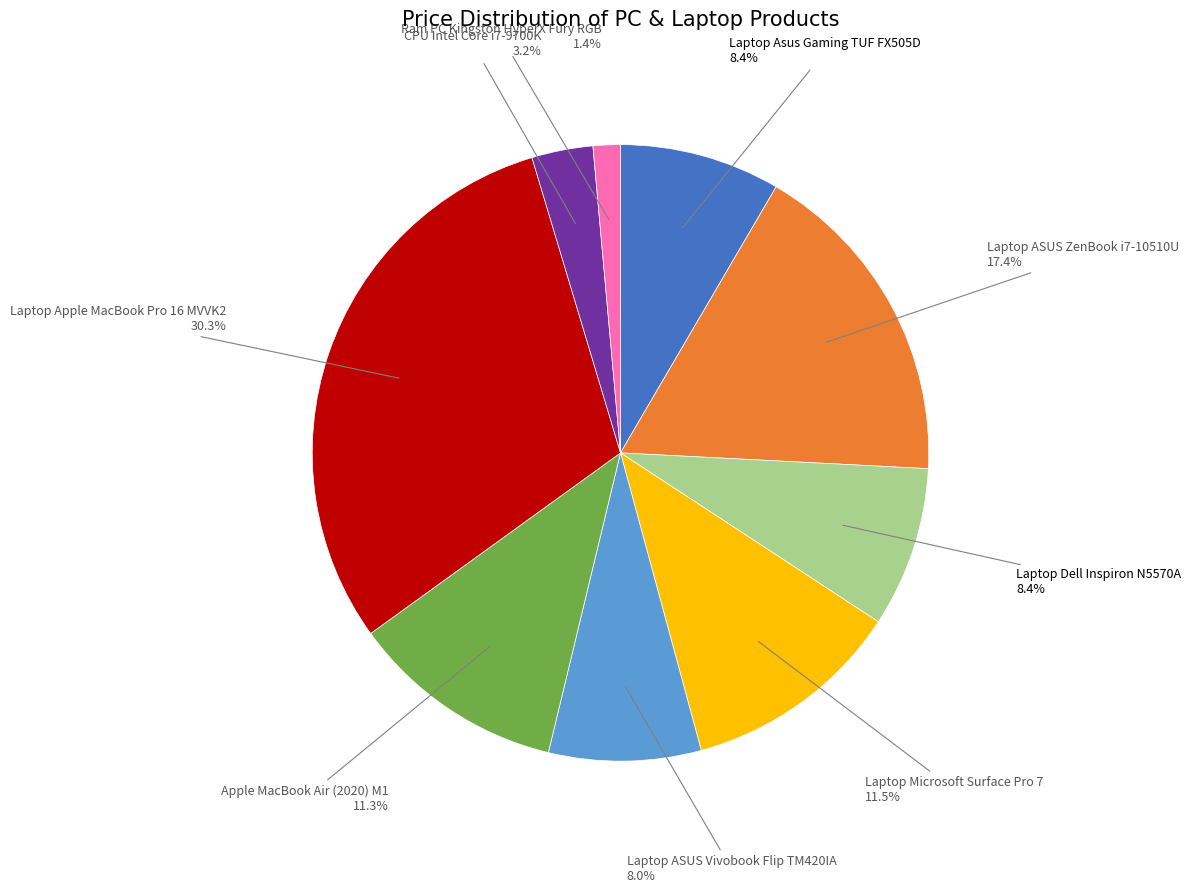

Is there a majority slice in this chart?

No